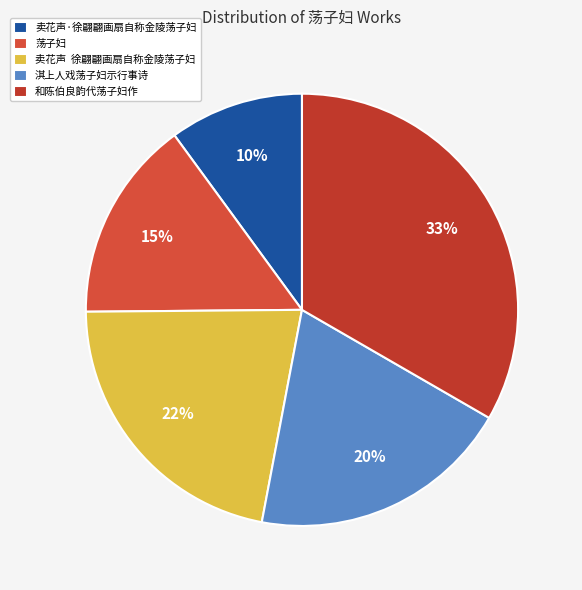

True or false: 卖花声·徐翩翩画扇自称金陵荡子妇 accounts for 10% of the total.

True